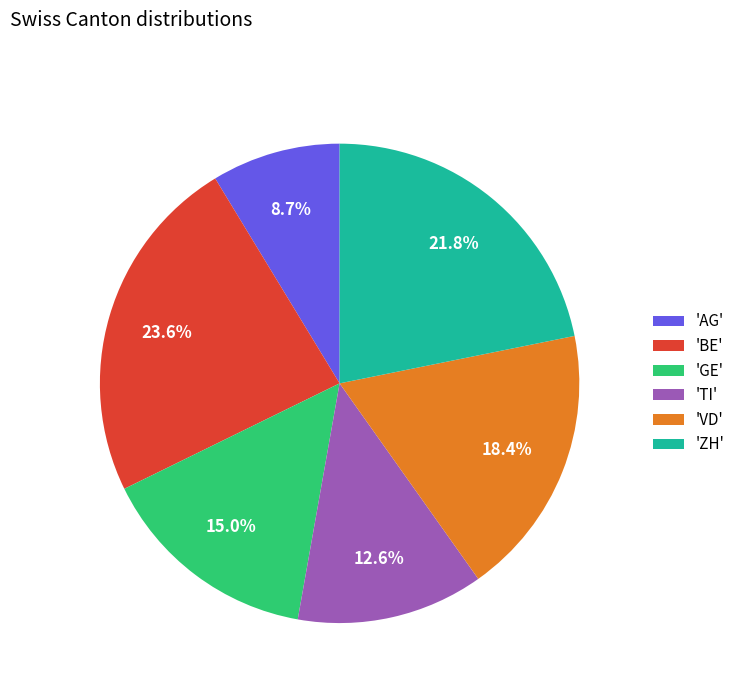

Does any single category account for the majority?

No